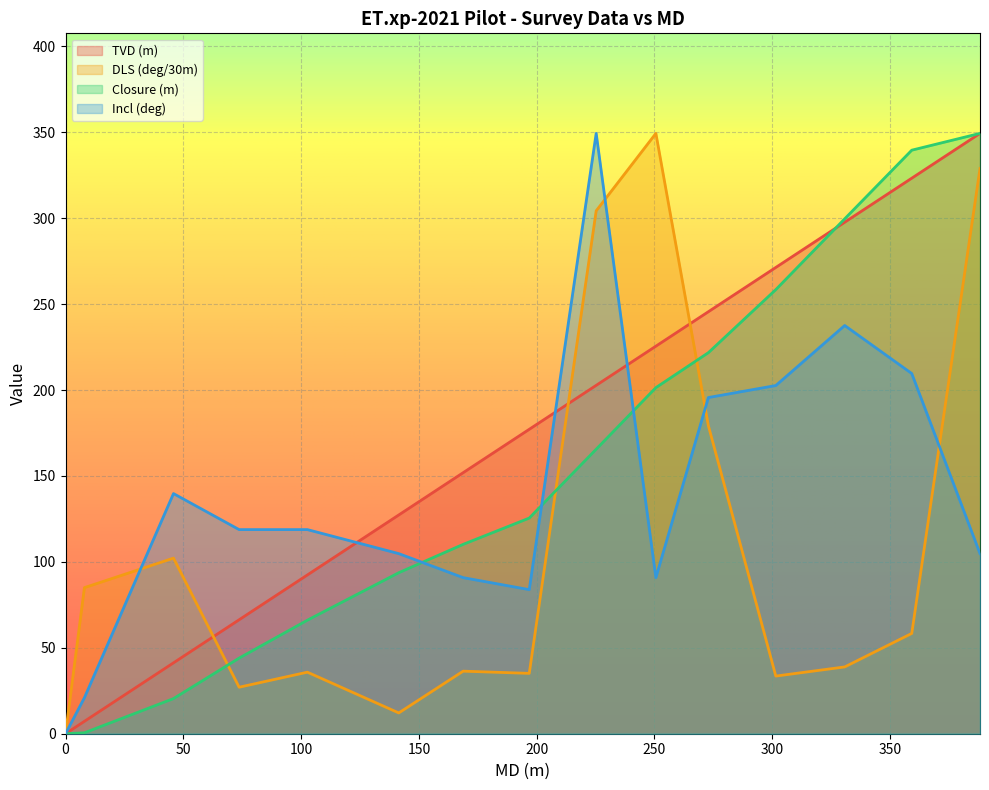

Rank the categories by Incl (deg) value from highest to lowest.

225.26, 330.76, 359.22, 301.51, 272.89, 45.83, 73.69, 102.67, 141.46, 388.19, 168.79, 250.6, 196.85, 8.02, 0